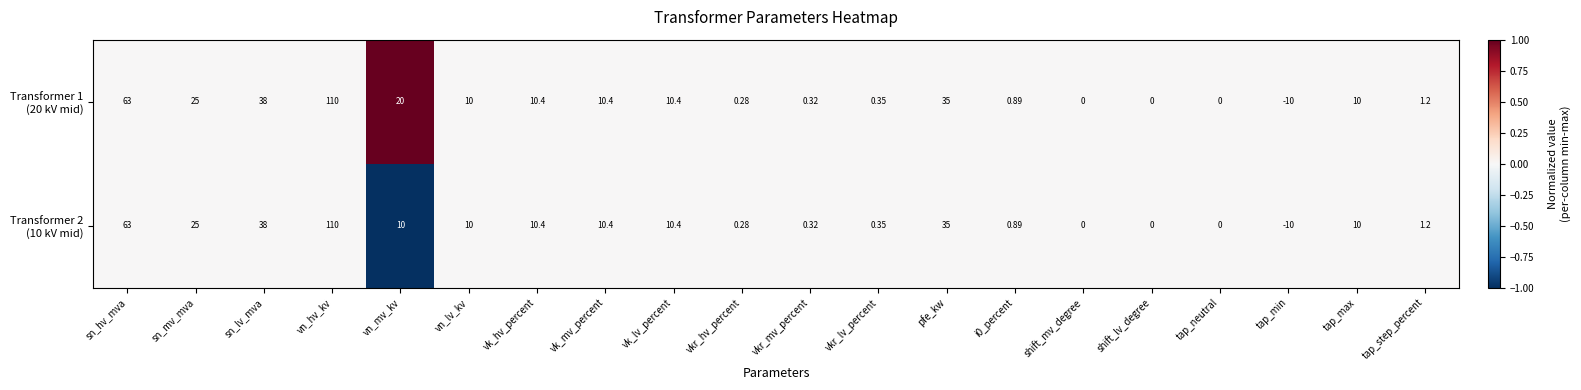

How many distinct data groups are displayed?

2